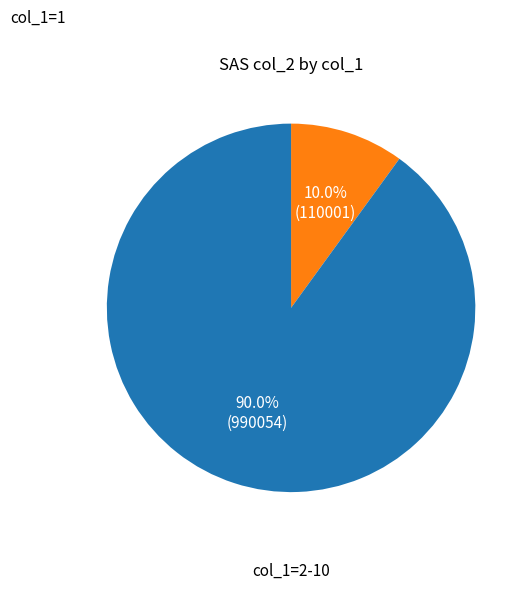

Count the number of slices in the pie.

2